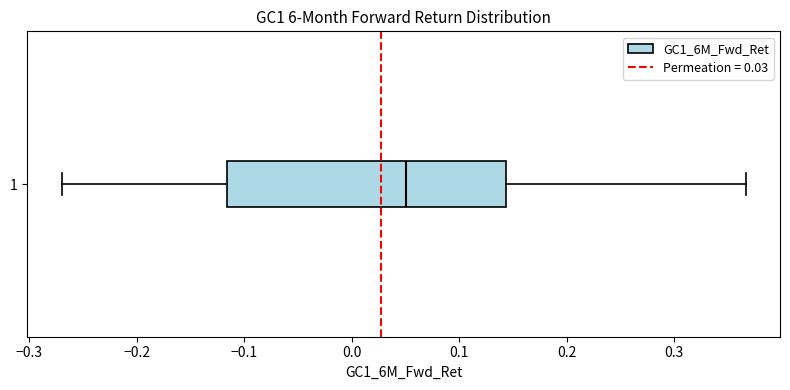

Where is the left edge of the box at y = 1 on the x-axis? The values are not printed on the chart, so give them approximately, as read against the axis.

-0.12